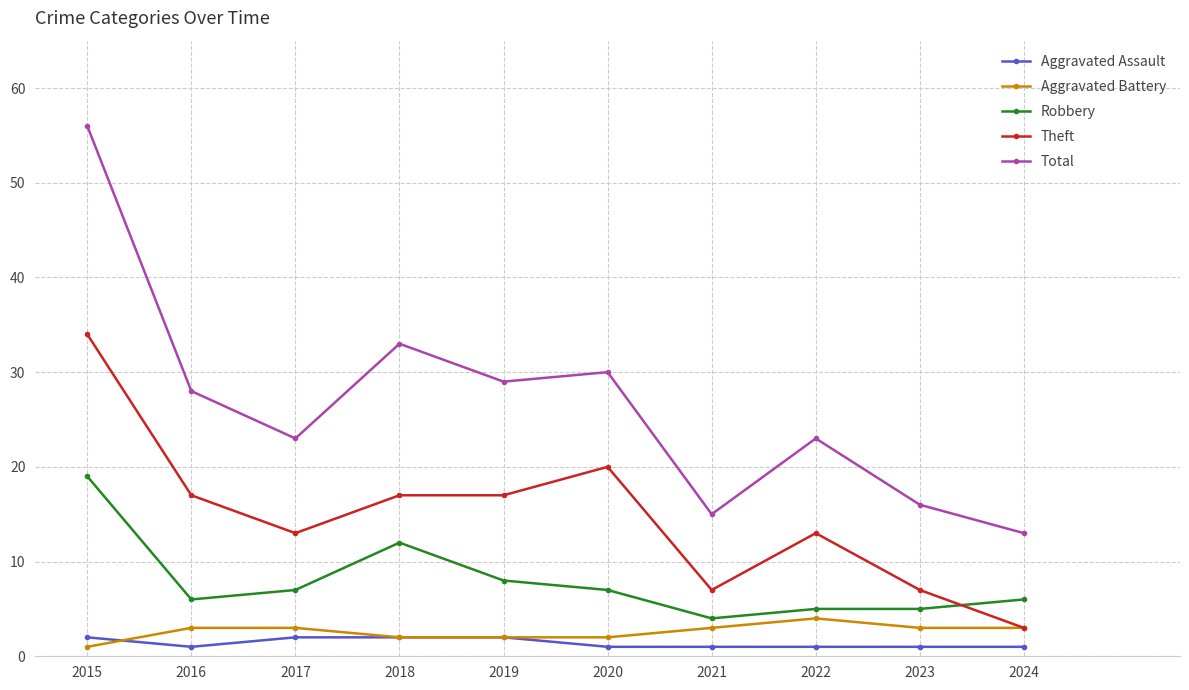

What is the value of the Theft point at the 10th from the left?

3